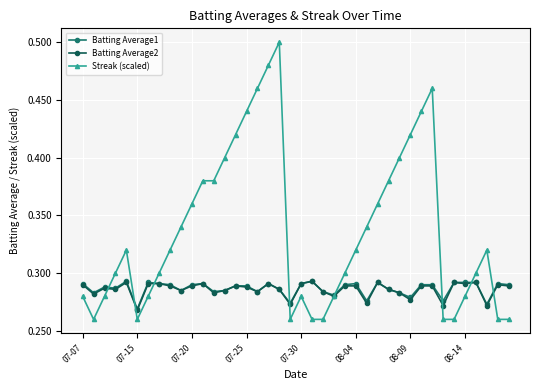

Does the chart have visible grid lines?

Yes